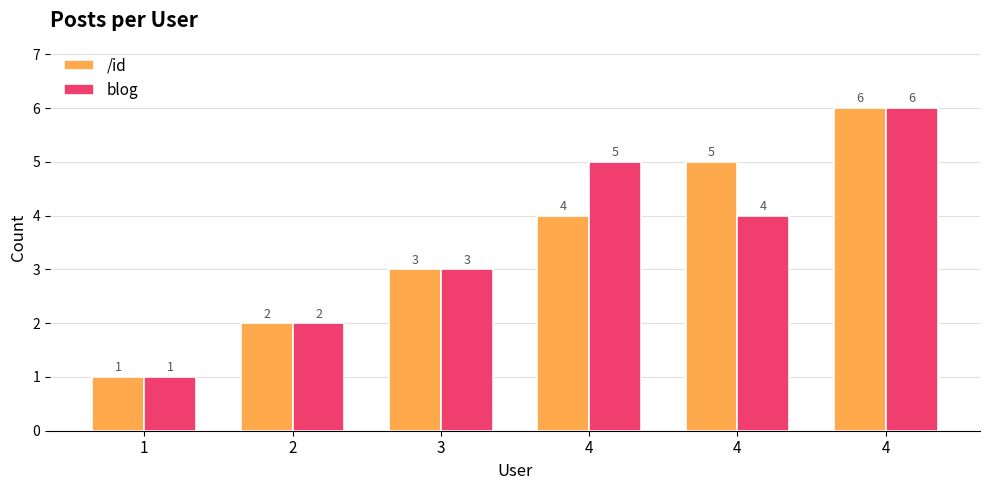

How many distinct data groups are displayed?

2